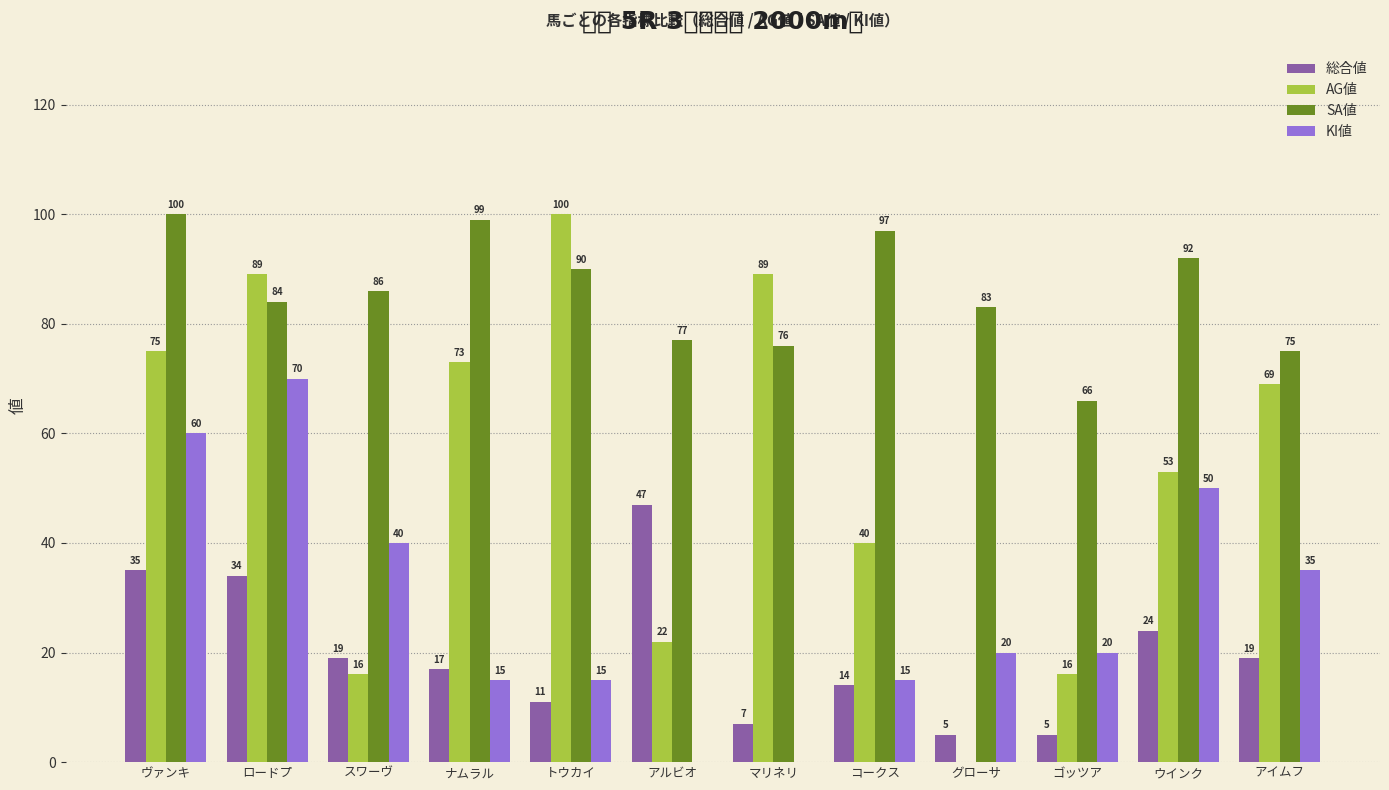

Reading right to left, list all the values displayed in this chart.

総合値: 19	24	5	5	14	7	47	11	17	19	34	35
AG値: 69	53	16	0	40	89	22	100	73	16	89	75
SA値: 75	92	66	83	97	76	77	90	99	86	84	100
KI値: 35	50	20	20	15	0	0	15	15	40	70	60